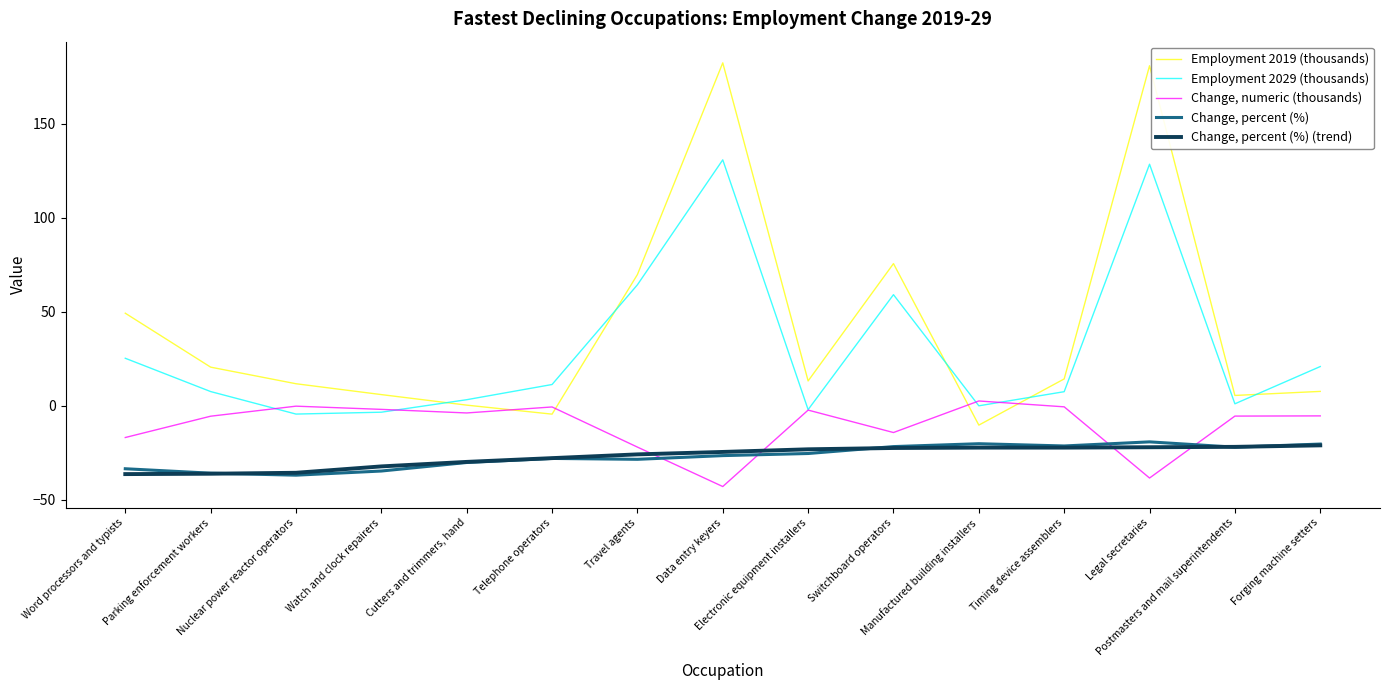

What value does the Employment 2029 (thousands) series have at Watch and clock repairers?

-3.5